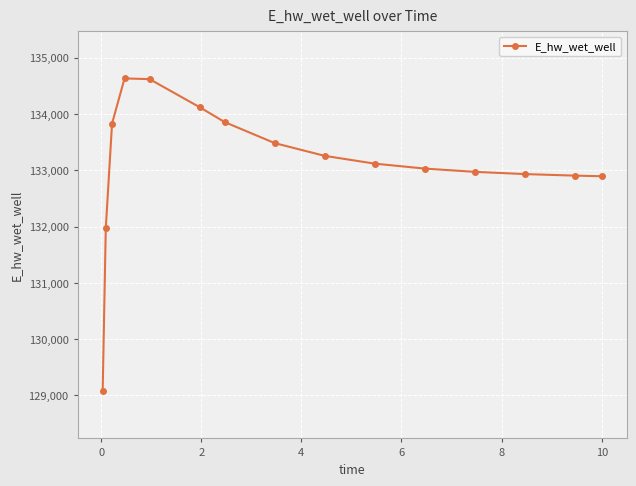

What is the greatest value displayed?

134630.3